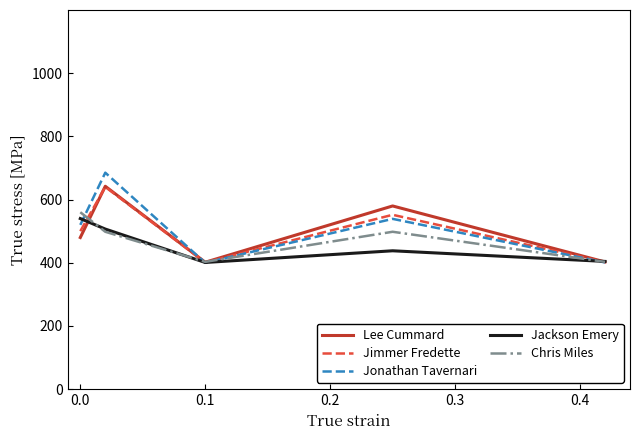

What is the maximum value shown in the chart?

685.2